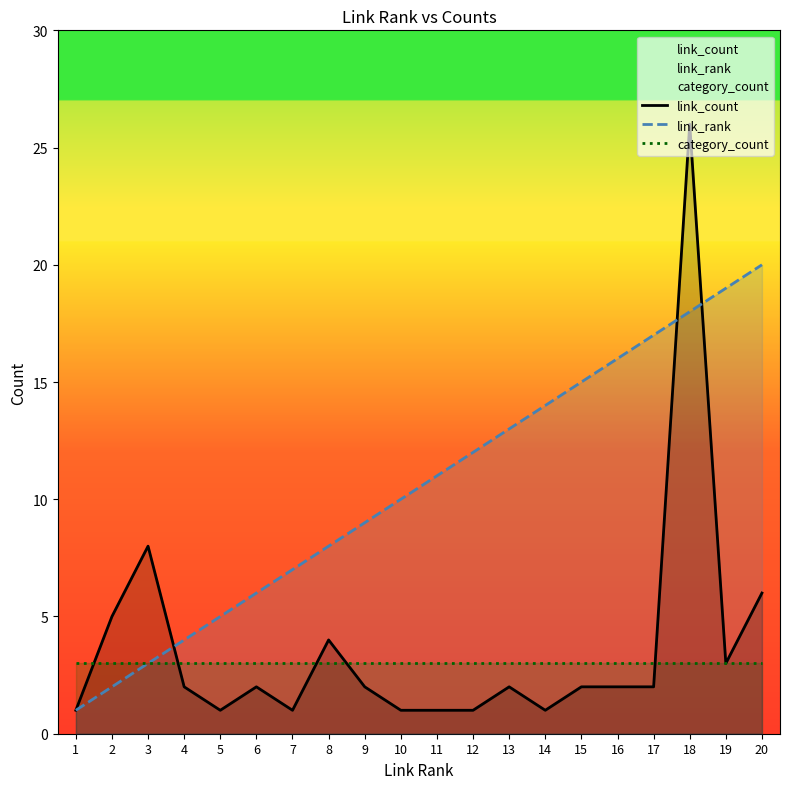

What are all the series names shown in the legend?

link_count, link_rank, category_count